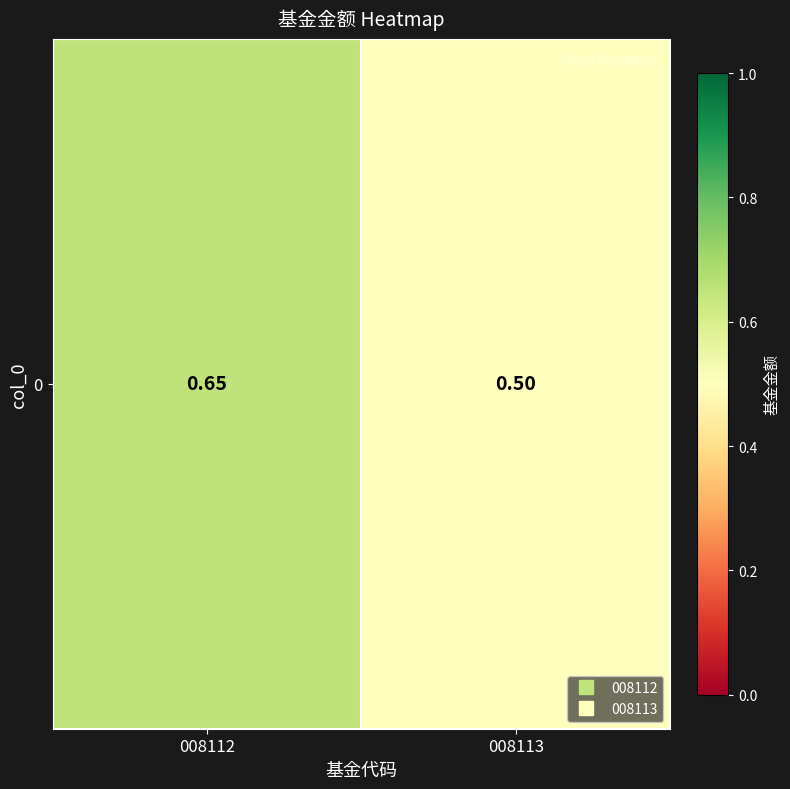

What is the difference between the values at 008112 and 008113?

0.2